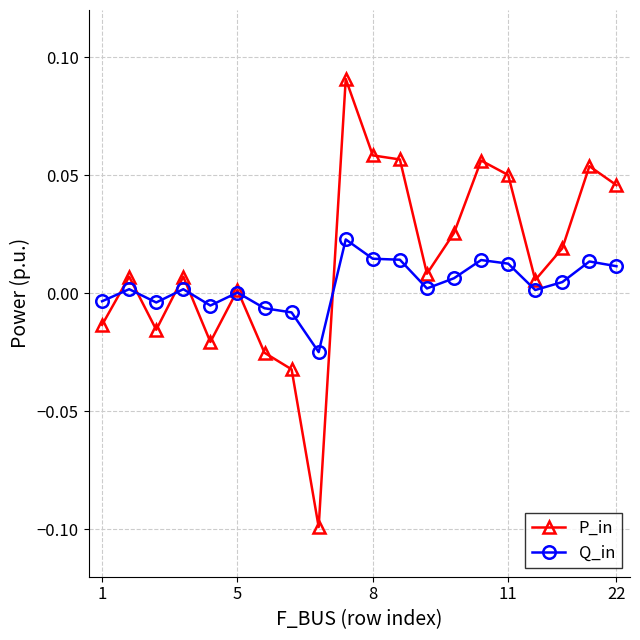

How many values in P_in are below zero?

6